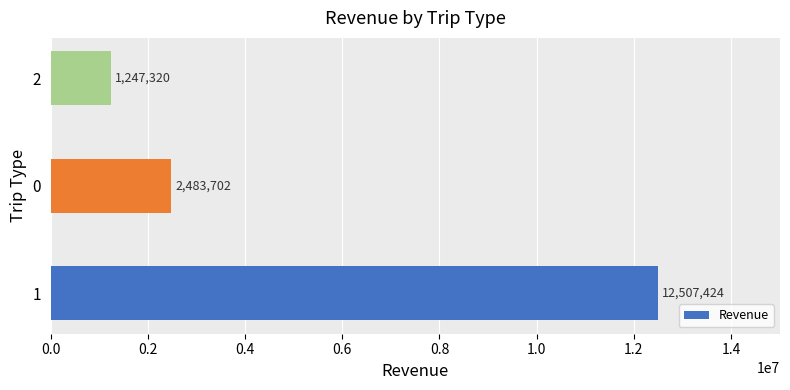

How many series are shown in this chart?

1